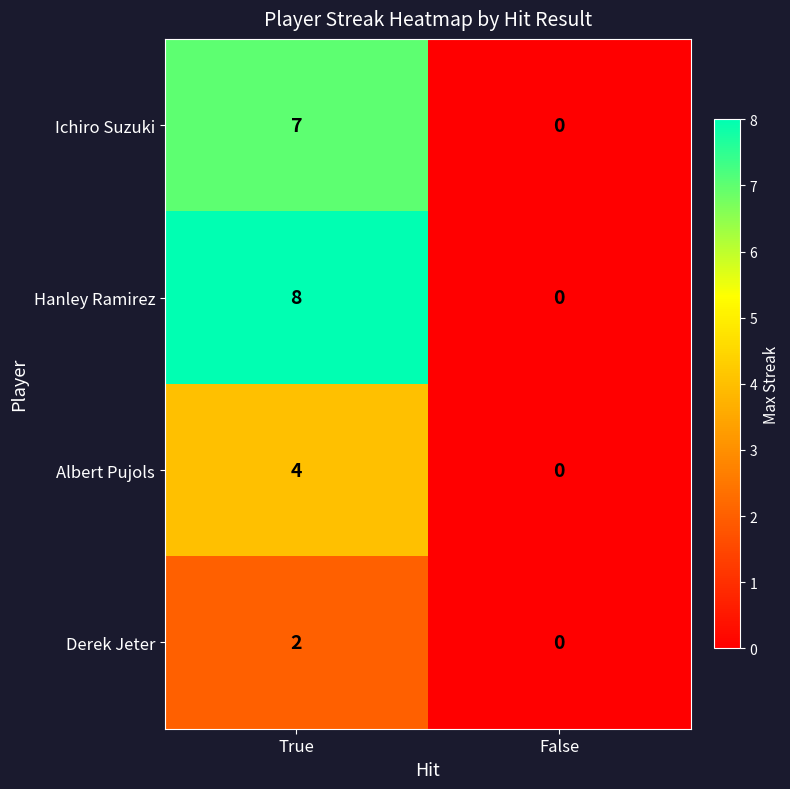

Is it true that Albert Pujols equals 4 at True?

True